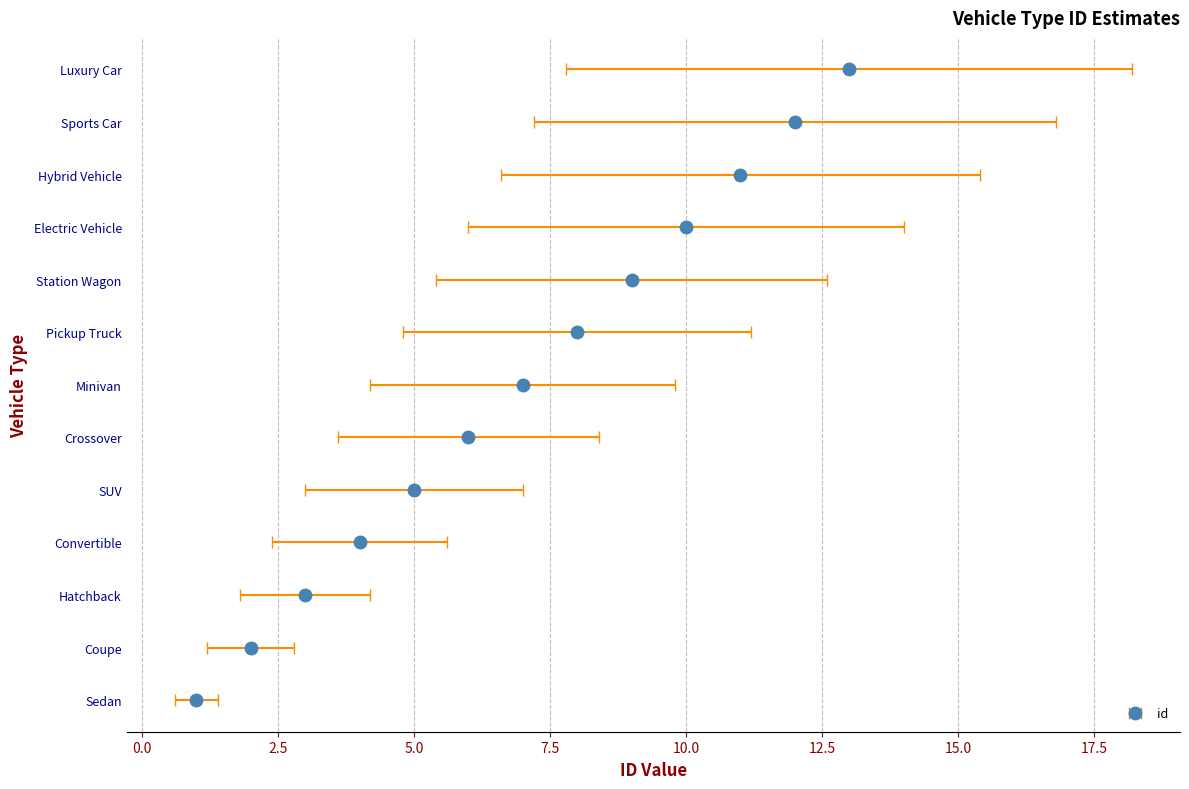

What is the label of the 3rd bar from the right?

Hybrid Vehicle